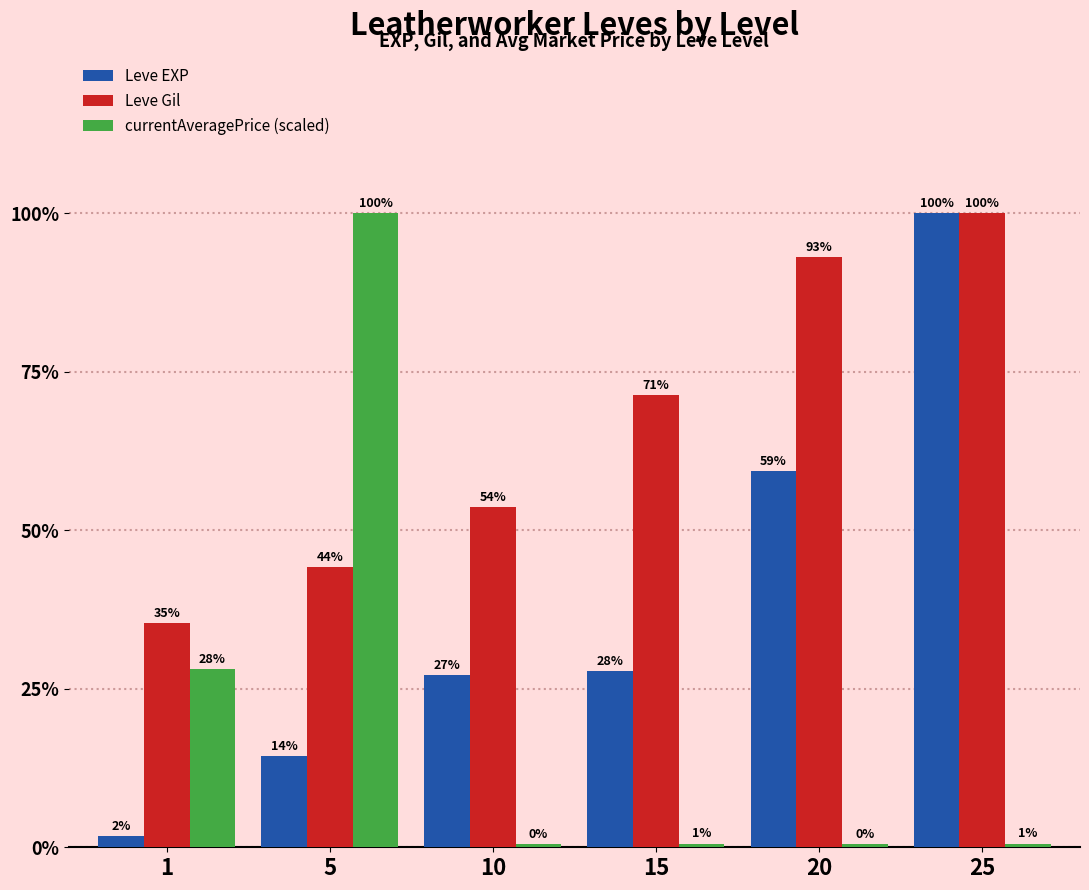

What is the greatest value displayed?

100.0